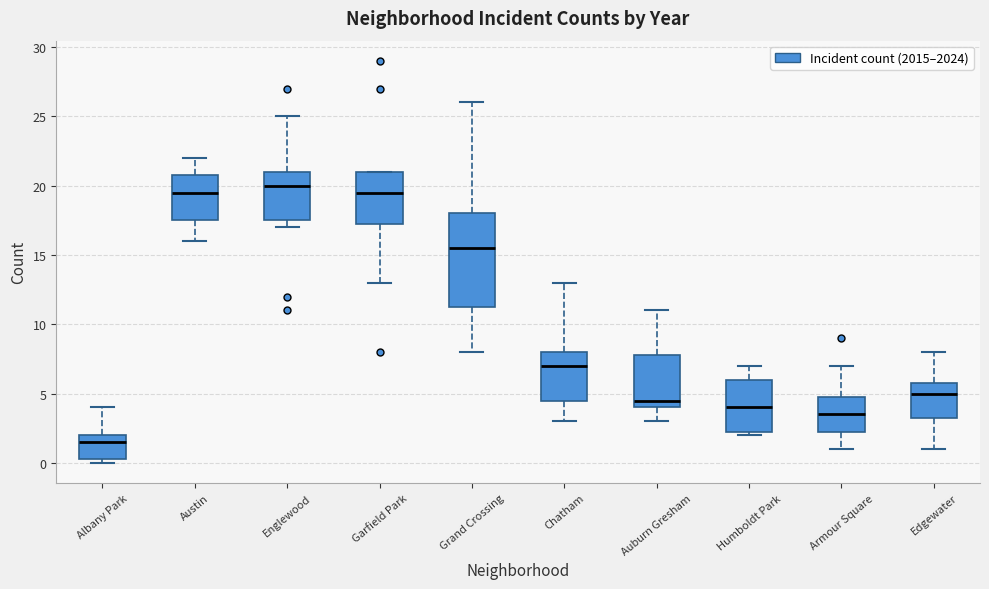

Where does the upper whisker of the box for Edgewater end on the y-axis? The values are not printed on the chart, so give them approximately, as read against the axis.

8.0